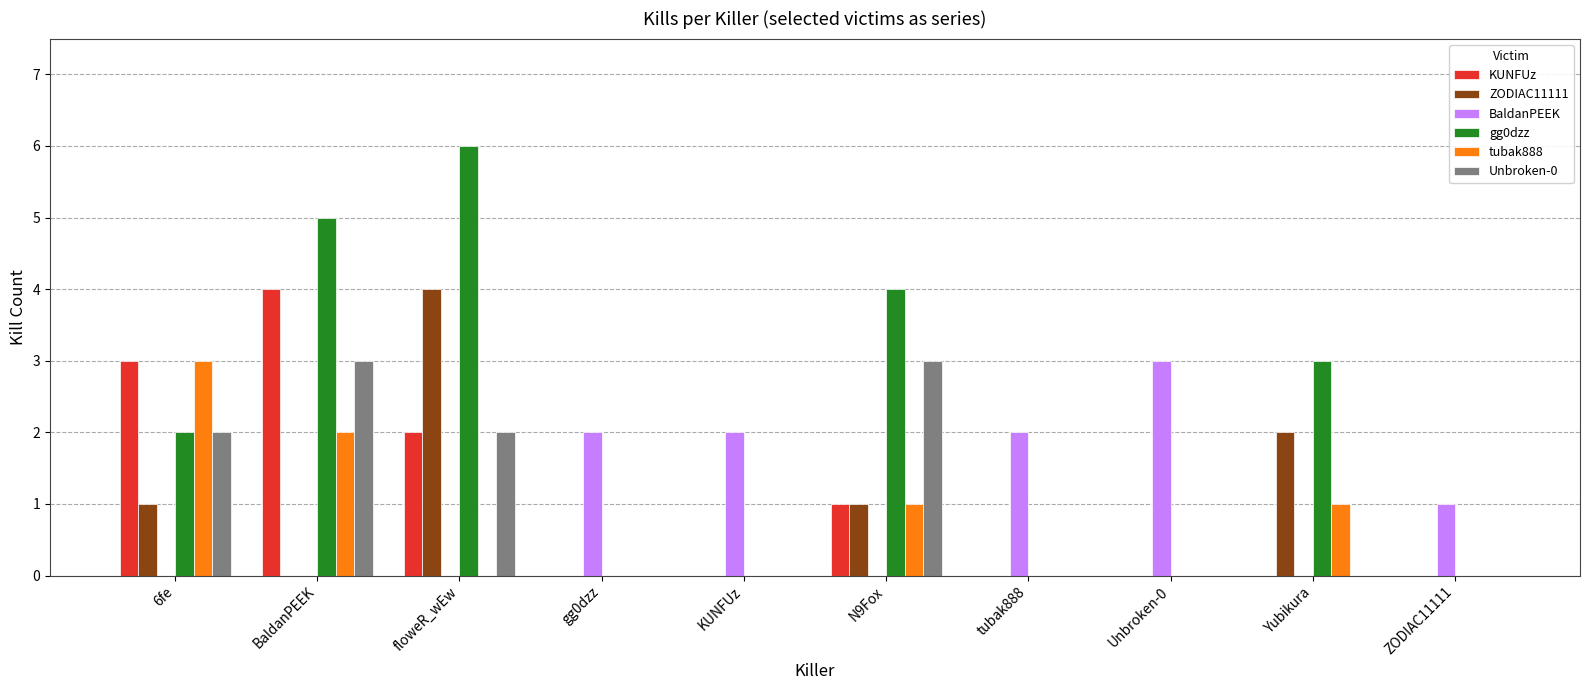

What is the highest value of the KUNFUz series?

4